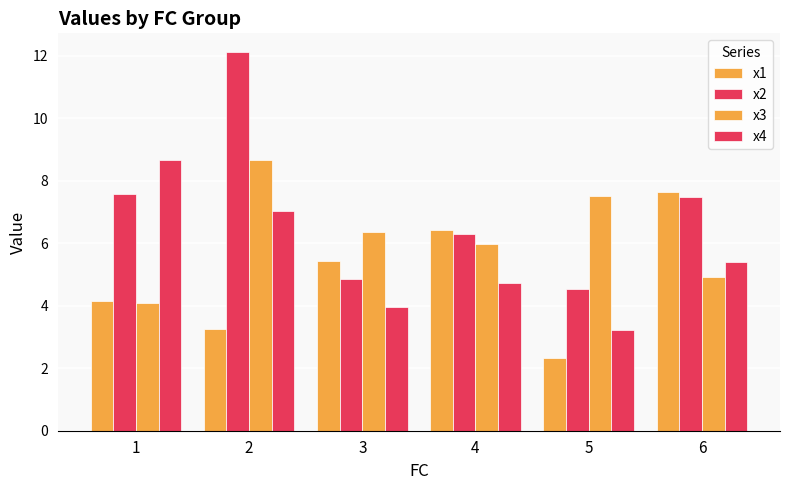

How many groups of bars are there?

6